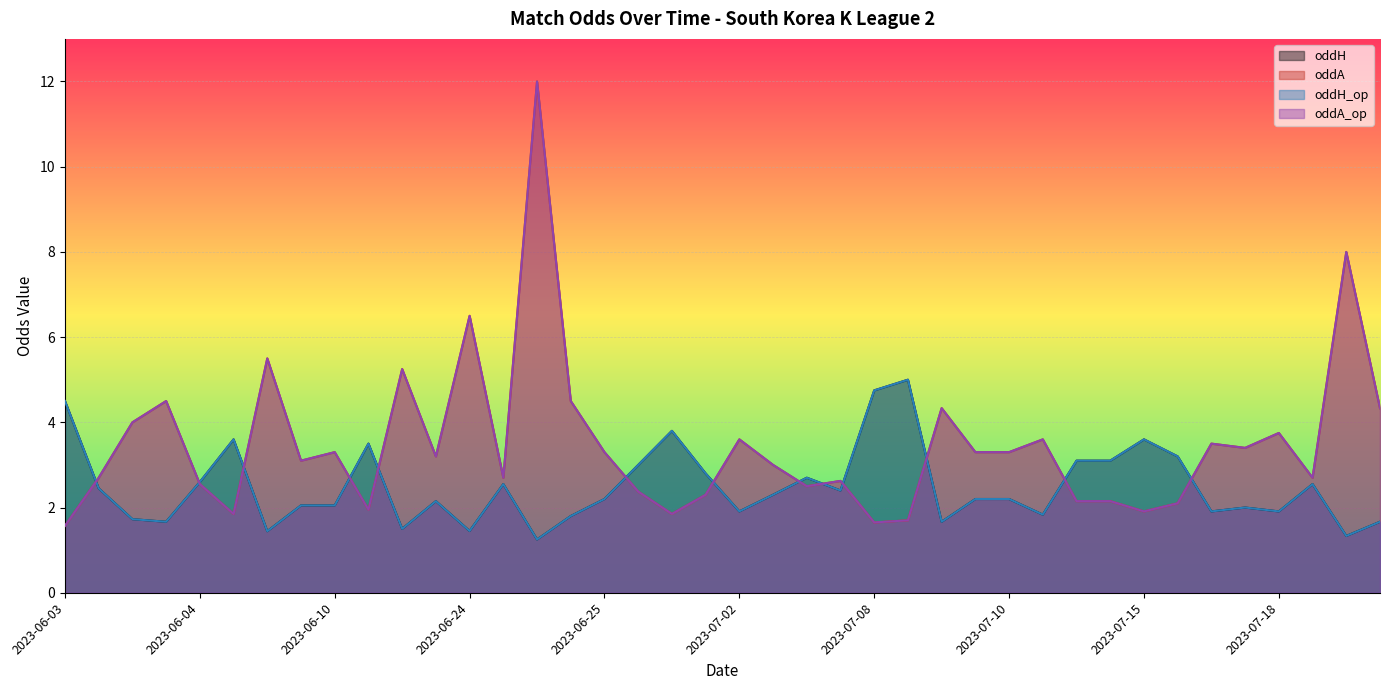

What is the lowest value of the oddH series?

1.2